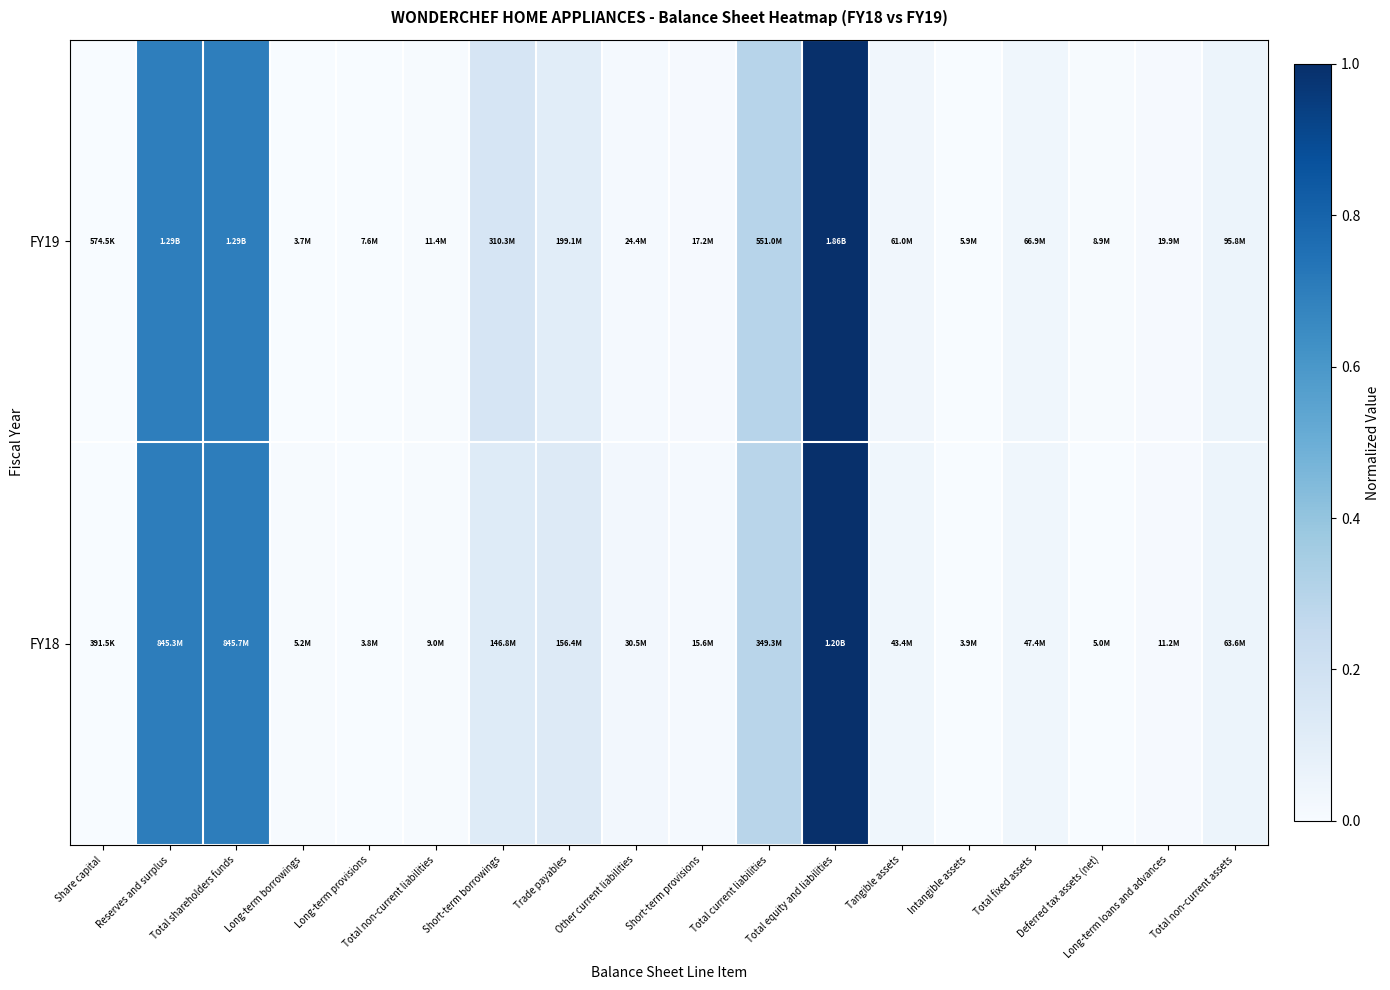

Rank the series by their average value, from lowest to highest.

FY19, FY18